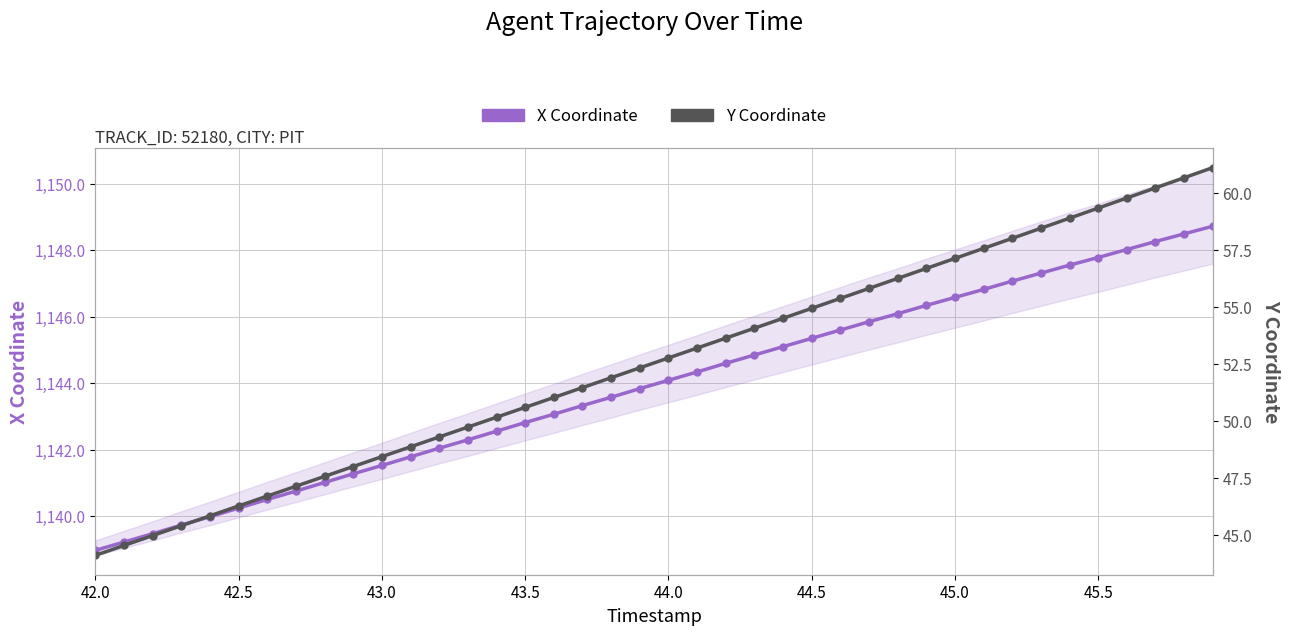

How many data points does each series have?

40